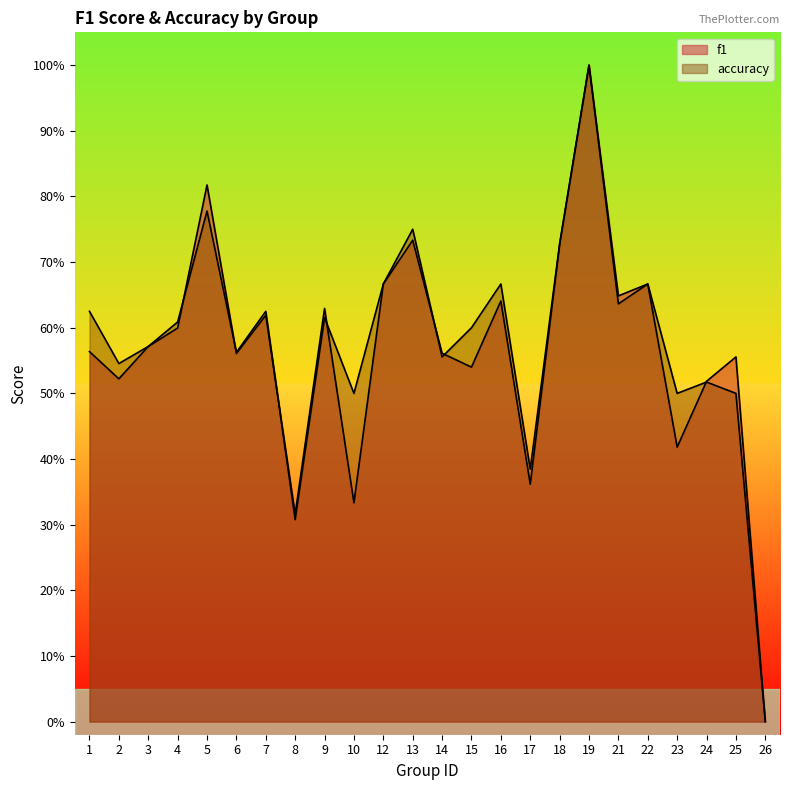

Reading left to right, what are all the values shown in this chart?

f1: 1=0.6	2=0.5	3=0.6	4=0.6	5=0.8	6=0.6	7=0.6	8=0.3	9=0.6	10=0.3	12=0.7	13=0.7	14=0.6	15=0.5	16=0.6	17=0.4	18=0.7	19=1.0	21=0.6	22=0.7	23=0.4	24=0.5	25=0.6	26=0.0
accuracy: 1=0.6	2=0.5	3=0.6	4=0.6	5=0.8	6=0.6	7=0.6	8=0.3	9=0.6	10=0.5	12=0.7	13=0.8	14=0.6	15=0.6	16=0.7	17=0.4	18=0.7	19=1.0	21=0.6	22=0.7	23=0.5	24=0.5	25=0.5	26=0.0